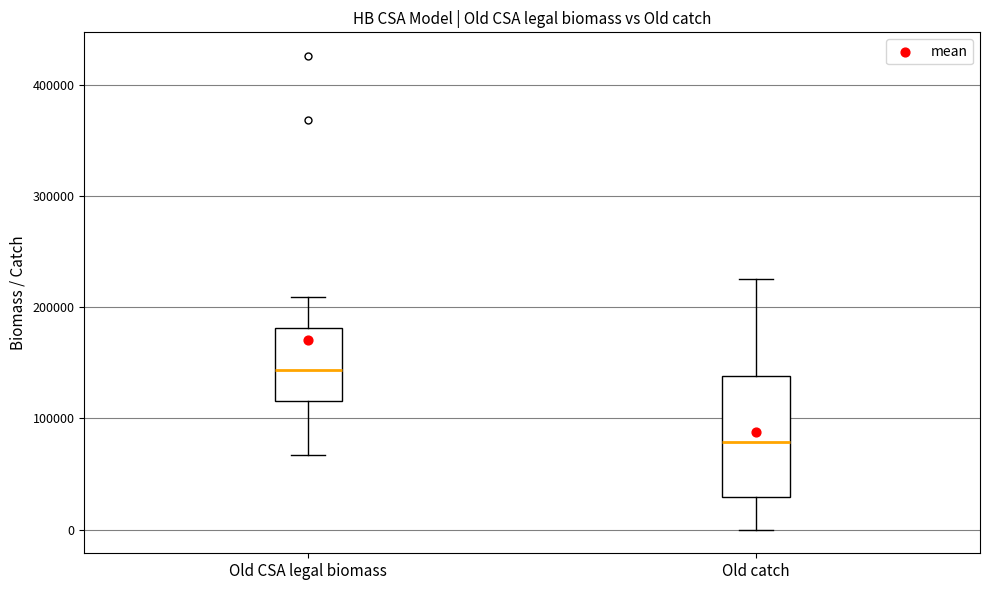

Reading left to right, transcribe this box plot: for each box, give where its median line is, the range the box spans, and where its two whiskers end, as read against the y-axis. The values are not printed on the chart, so give them approximately, as read against the axis.

Old CSA legal biomass: median 140000, box 120000 to 180000, whiskers 70000 to 210000
Old catch: median 80000, box 30000 to 140000, whiskers 0 to 230000